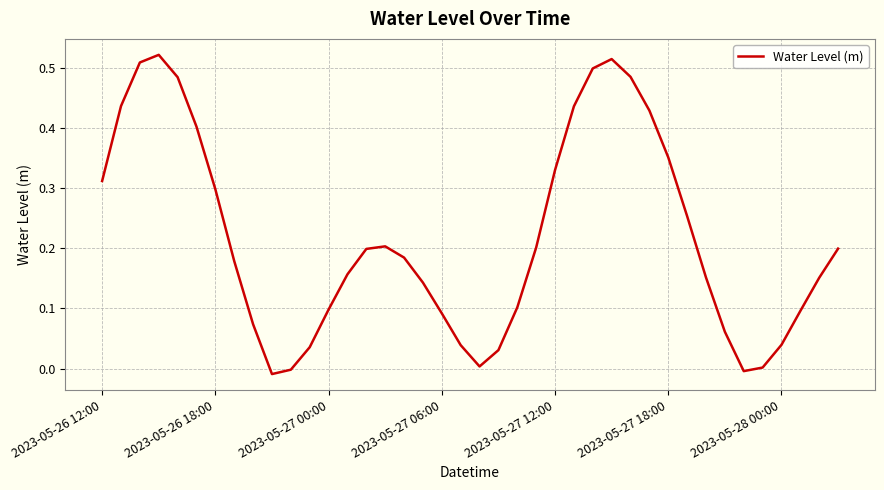

Does the chart have visible grid lines?

Yes